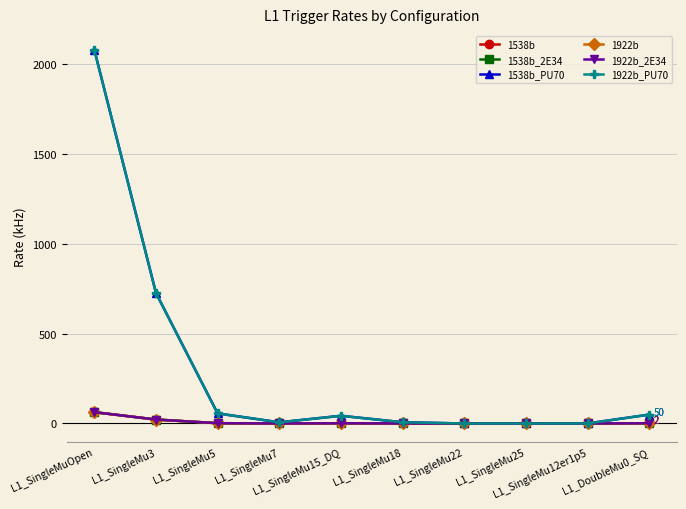

Reading right to left, transcribe all the data shown in this chart.

1538b: L1_DoubleMu0_SQ=1.5	L1_SingleMu12er1p5=0.0	L1_SingleMu25=0.0	L1_SingleMu22=0.0	L1_SingleMu18=0.2	L1_SingleMu15_DQ=1.3	L1_SingleMu7=0.2	L1_SingleMu5=1.7	L1_SingleMu3=22.0	L1_SingleMuOpen=63.0
1538b_2E34: L1_DoubleMu0_SQ=1.5	L1_SingleMu12er1p5=0.0	L1_SingleMu25=0.0	L1_SingleMu22=0.0	L1_SingleMu18=0.2	L1_SingleMu15_DQ=1.3	L1_SingleMu7=0.2	L1_SingleMu5=1.7	L1_SingleMu3=22.0	L1_SingleMuOpen=63.0
1538b_PU70: L1_DoubleMu0_SQ=49.5	L1_SingleMu12er1p5=0.1	L1_SingleMu25=0.0	L1_SingleMu22=0.0	L1_SingleMu18=6.9	L1_SingleMu15_DQ=42.9	L1_SingleMu7=6.6	L1_SingleMu5=56.1	L1_SingleMu3=726.0	L1_SingleMuOpen=2079.0
1922b: L1_DoubleMu0_SQ=1.5	L1_SingleMu12er1p5=0.0	L1_SingleMu25=0.0	L1_SingleMu22=0.0	L1_SingleMu18=0.2	L1_SingleMu15_DQ=1.3	L1_SingleMu7=0.2	L1_SingleMu5=1.7	L1_SingleMu3=22.0	L1_SingleMuOpen=63.0
1922b_2E34: L1_DoubleMu0_SQ=1.5	L1_SingleMu12er1p5=0.0	L1_SingleMu25=0.0	L1_SingleMu22=0.0	L1_SingleMu18=0.2	L1_SingleMu15_DQ=1.3	L1_SingleMu7=0.2	L1_SingleMu5=1.7	L1_SingleMu3=22.0	L1_SingleMuOpen=63.0
1922b_PU70: L1_DoubleMu0_SQ=49.5	L1_SingleMu12er1p5=0.1	L1_SingleMu25=0.0	L1_SingleMu22=0.0	L1_SingleMu18=6.9	L1_SingleMu15_DQ=42.9	L1_SingleMu7=6.6	L1_SingleMu5=56.1	L1_SingleMu3=726.0	L1_SingleMuOpen=2079.0